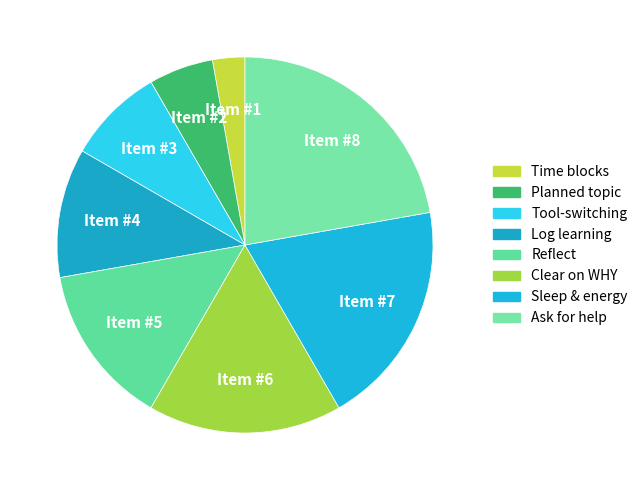

To the nearest percent, what is the difference between the largest and smallest slice percentages?

19%